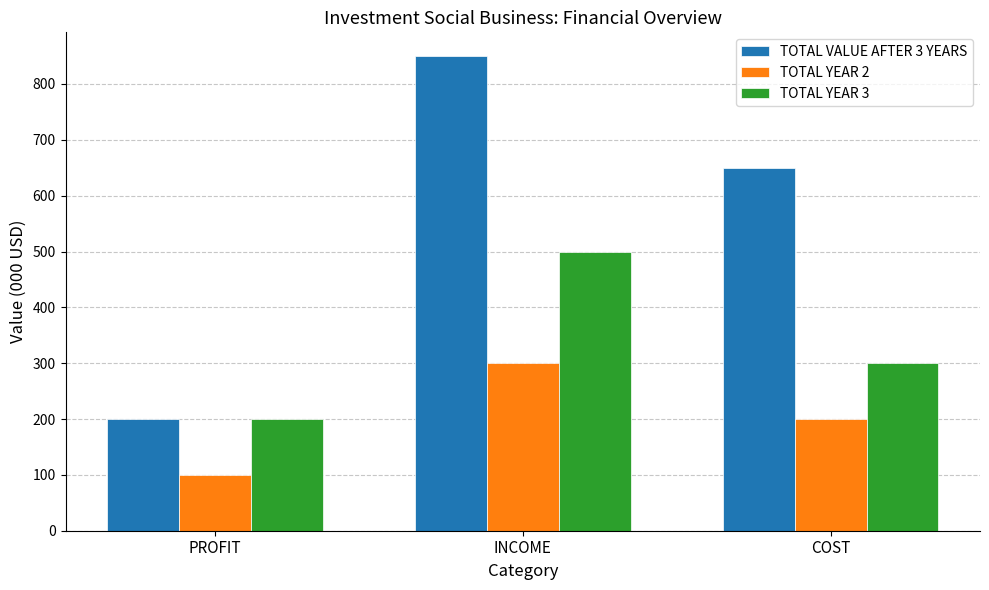

True or false: TOTAL YEAR 2 has a value of 300 at INCOME.

True